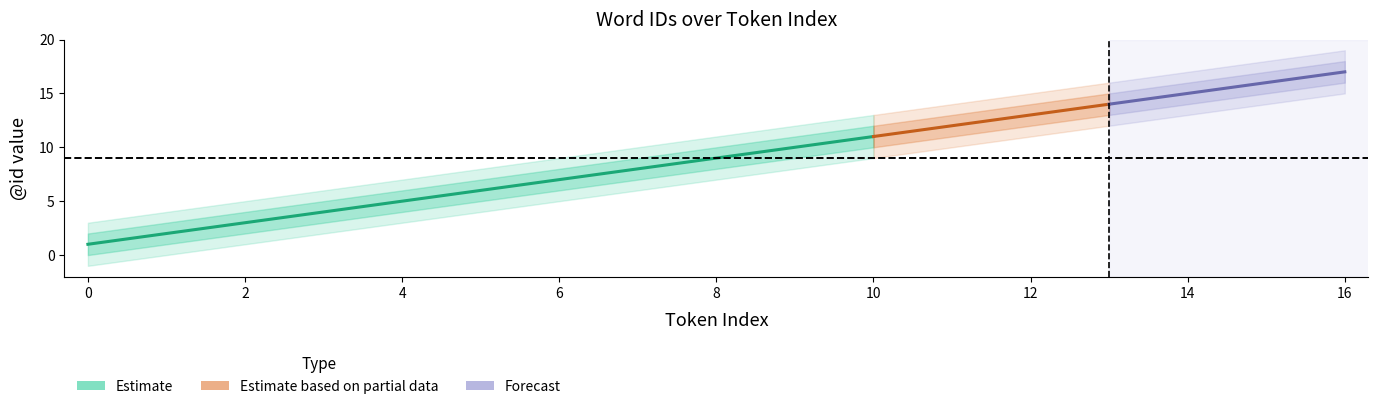

Is the value of id_lower1 at 3 greater than the value of id_upper2 at 2?

No